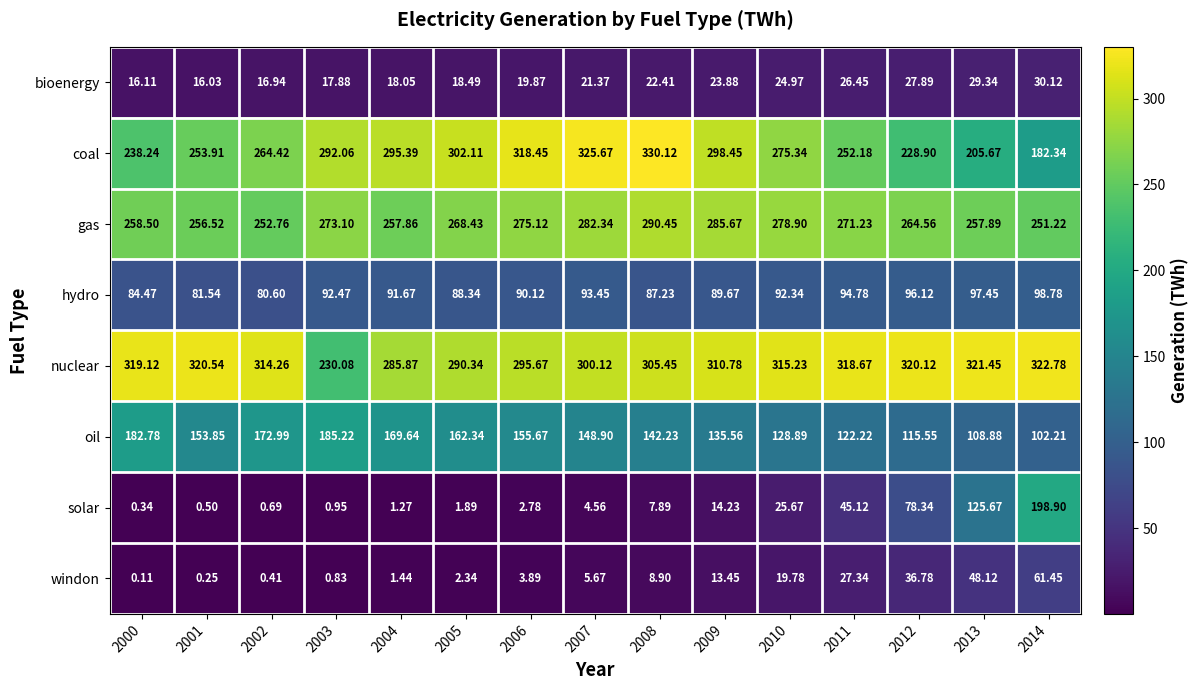

Rank the series at 2011 from highest to lowest value.

nuclear, gas, coal, oil, hydro, solar, windon, bioenergy